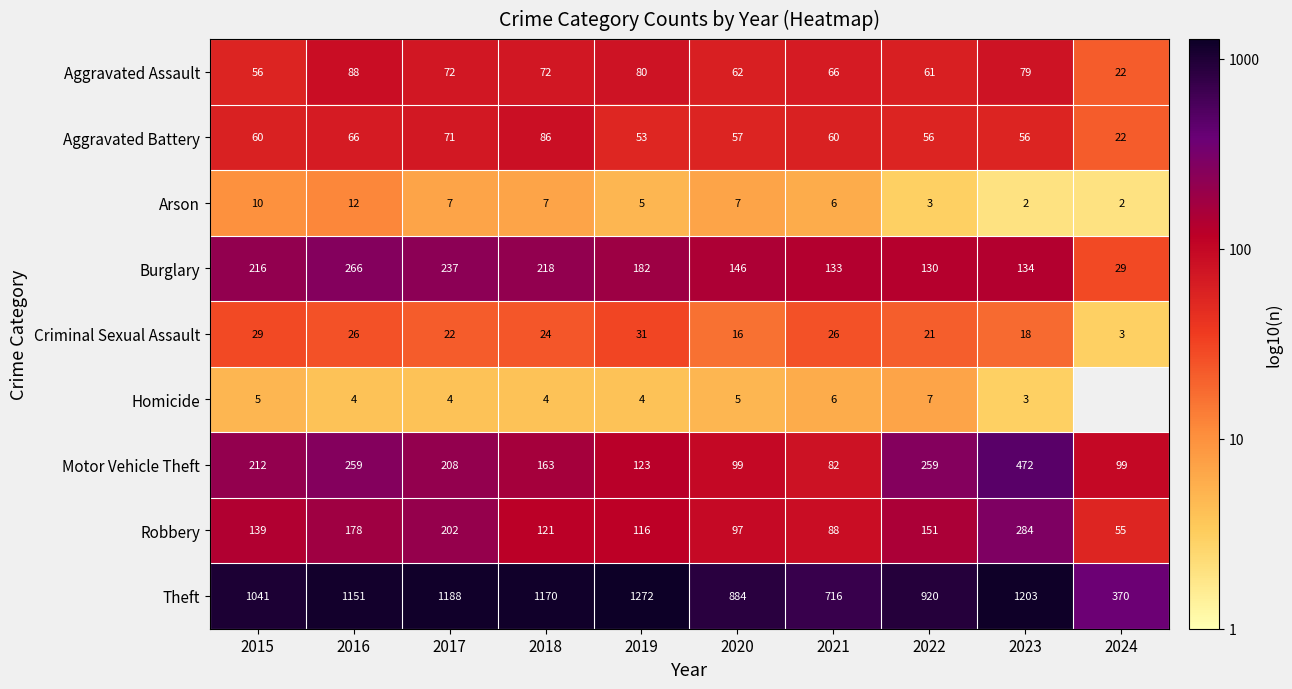

Is the value of Aggravated Assault at 2022 greater than the value of Burglary at 2022?

No